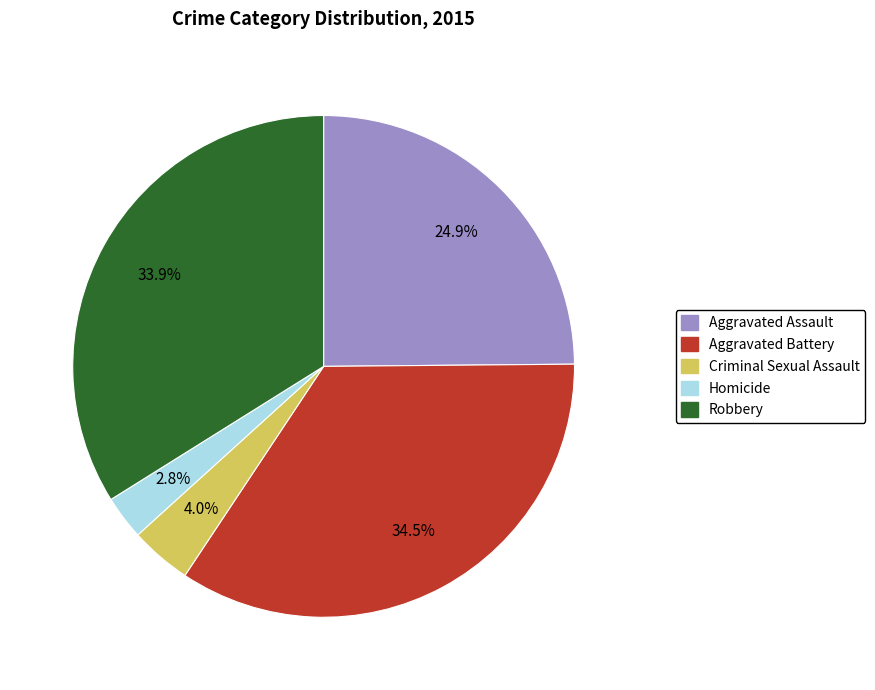

Is the sum of Aggravated Battery and Homicide greater than half?

No